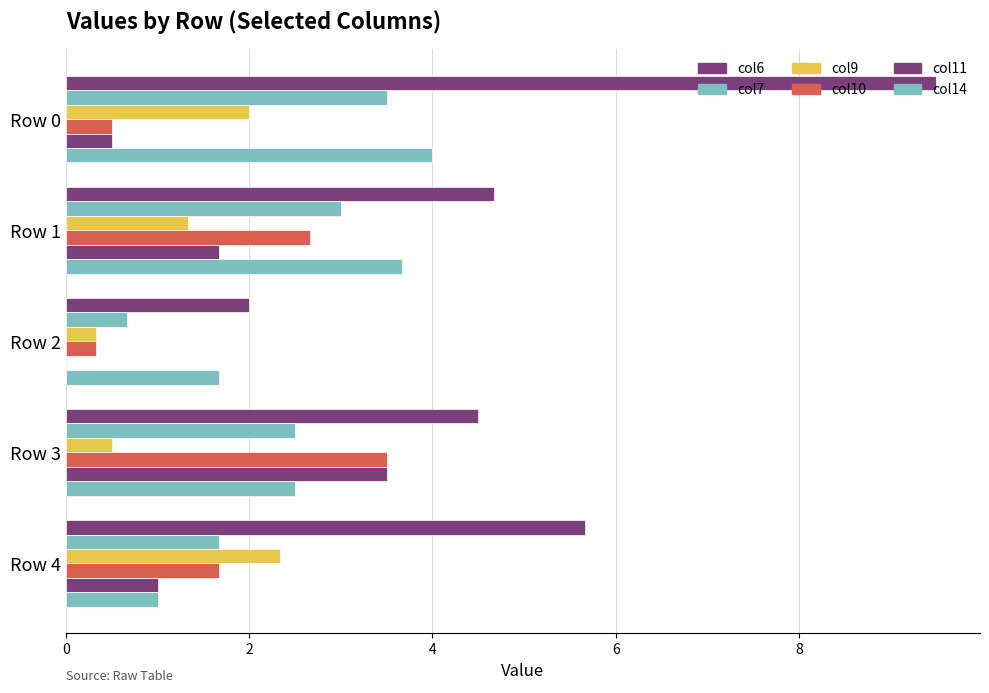

How many values in the col6 series exceed 4?

4